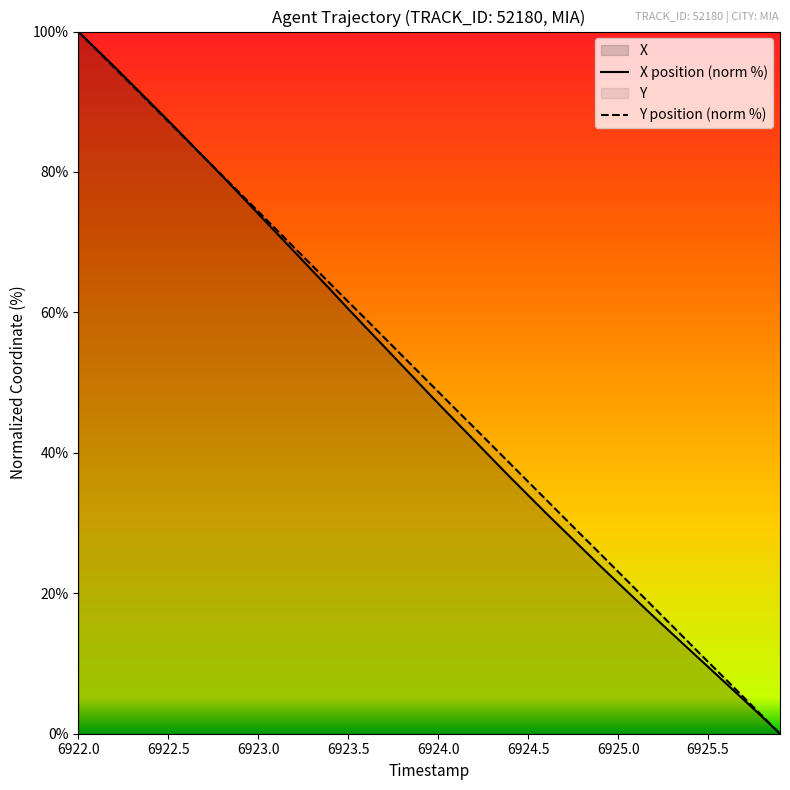

At which category does the chart reach its peak across all series?

6922.0